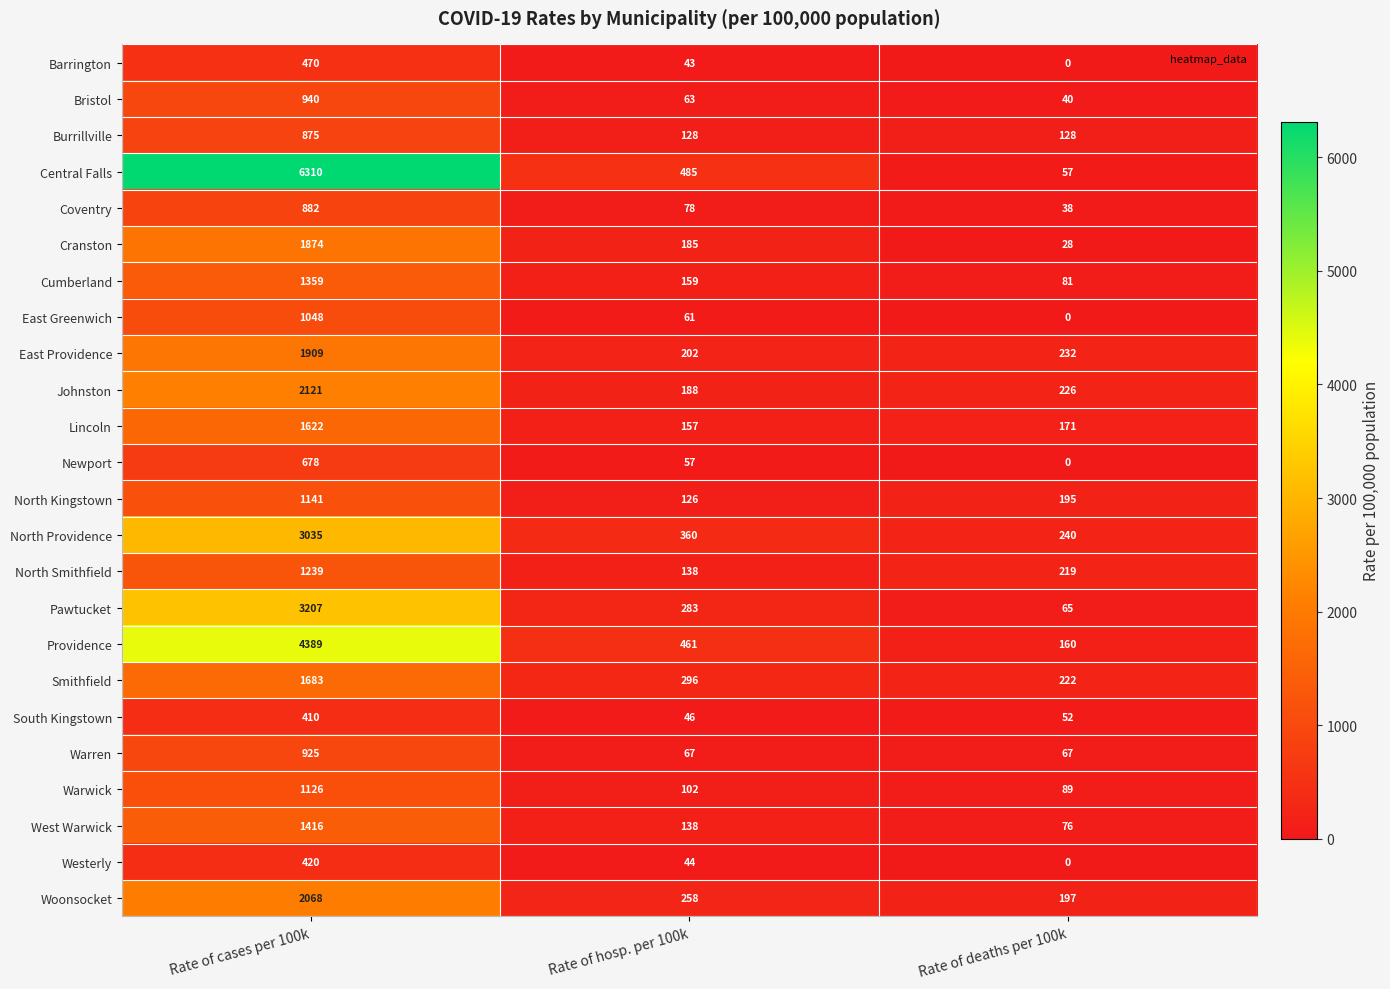

Which series has the largest total across all categories?

Central Falls